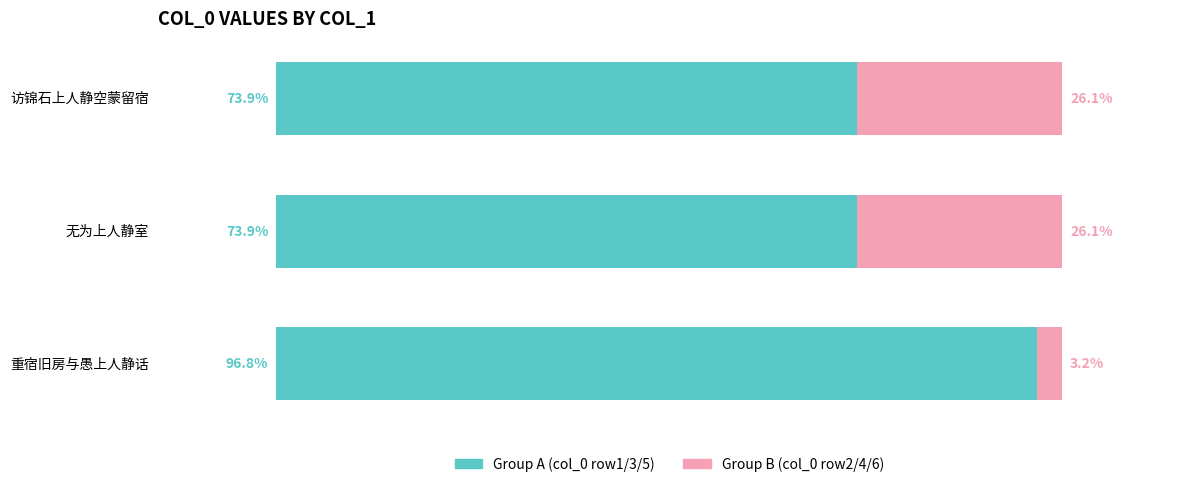

What are all the series names shown in the legend?

Group A (col_0 row1/3/5), Group B (col_0 row2/4/6)